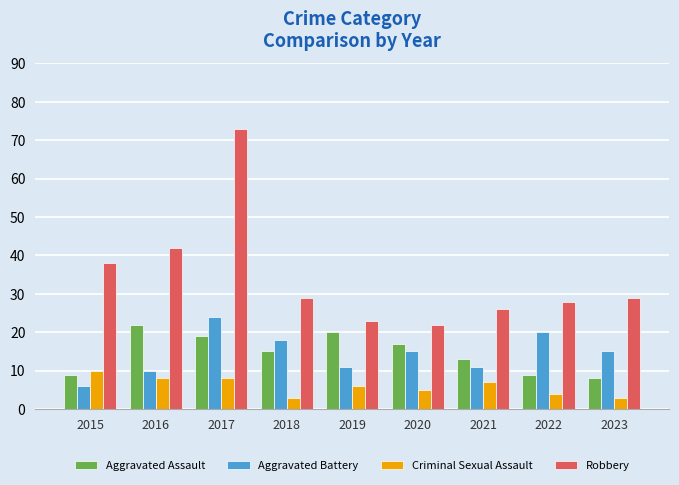

Read the Aggravated Assault value at 2015, to the nearest 5.

10